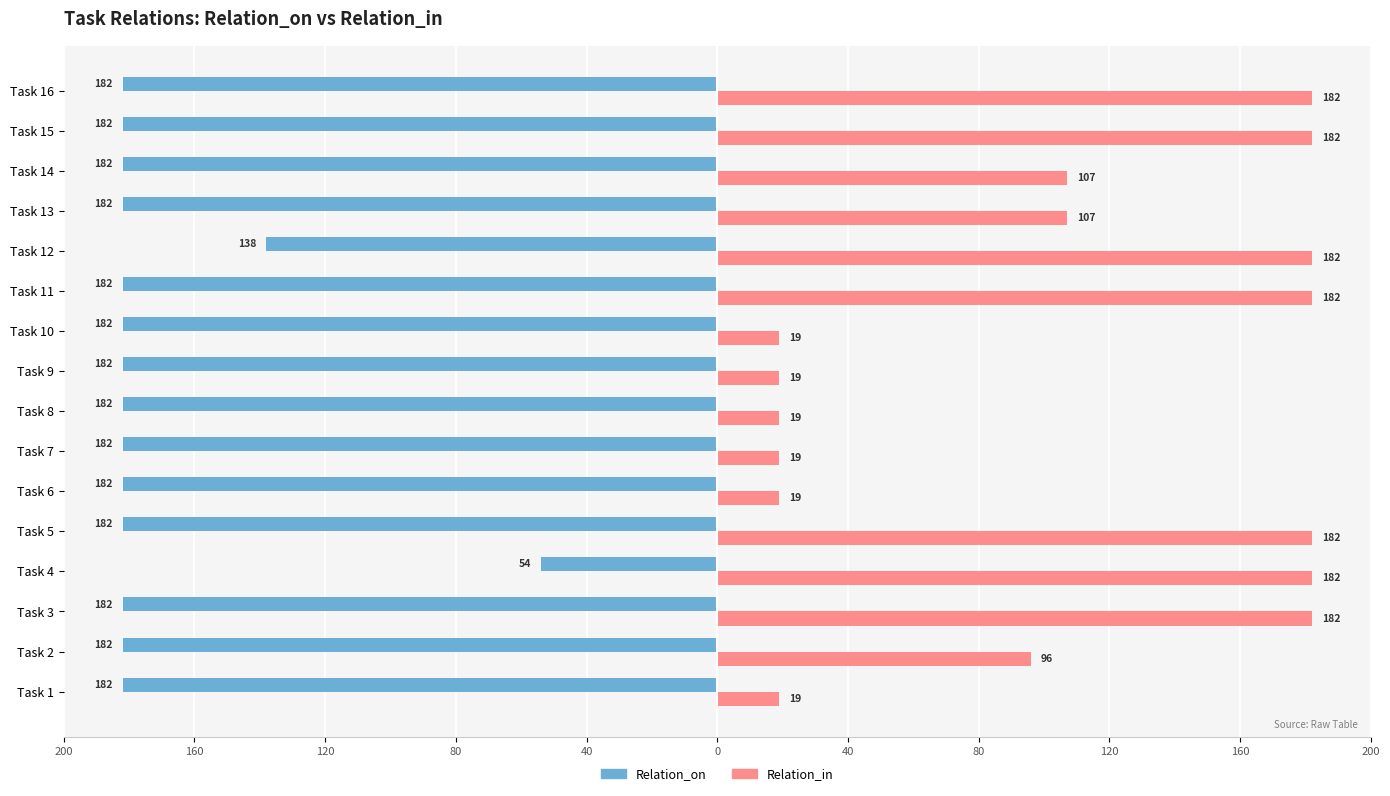

What are all the series names shown in the legend?

Relation_on, Relation_in